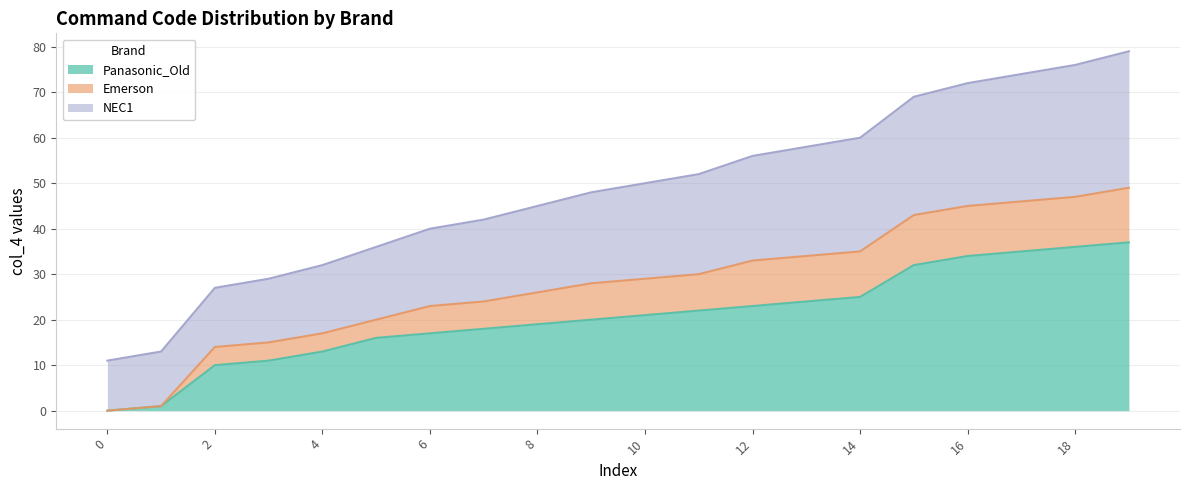

Which series changed the most between 12 and 15?

NEC1